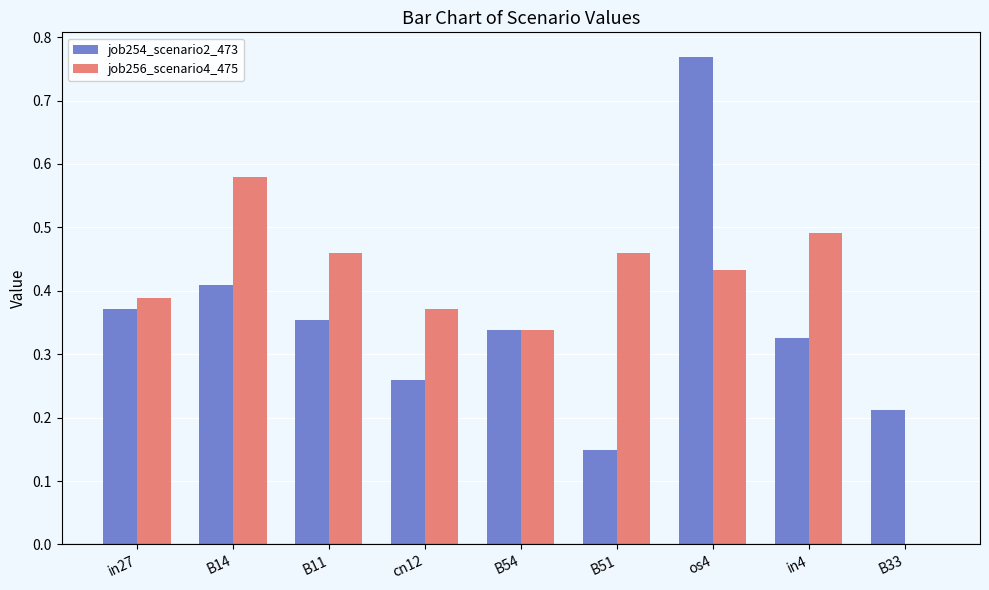

Which series changed the most between B14 and cn12?

job256_scenario4_475